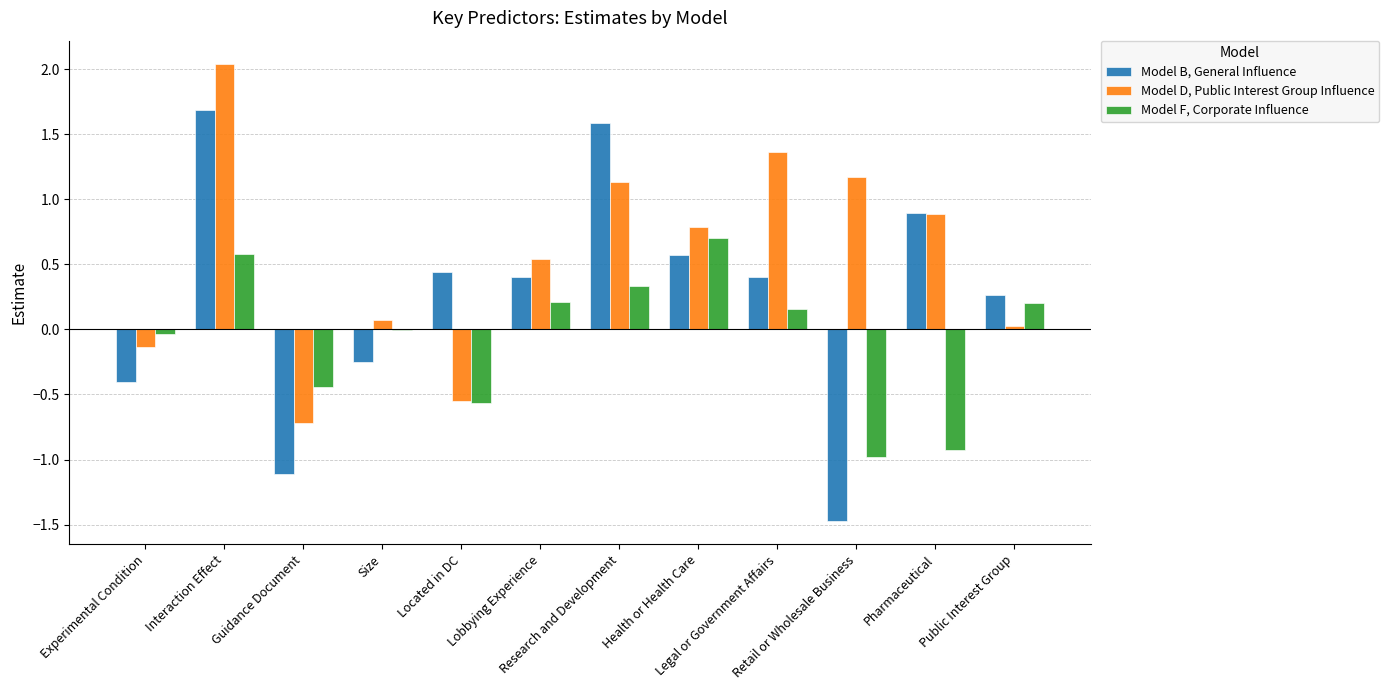

Is the value of Model B, General Influence at Pharmaceutical greater than the value of Model F, Corporate Influence at Public Interest Group?

Yes